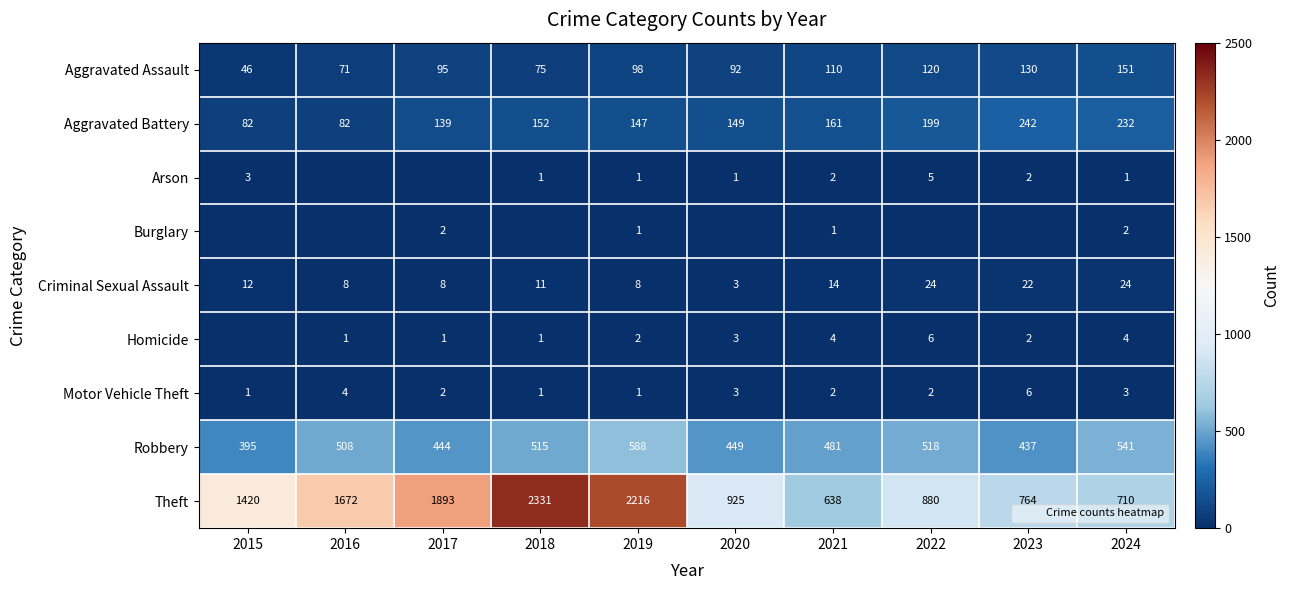

What is the sum of all Homicide values?

24